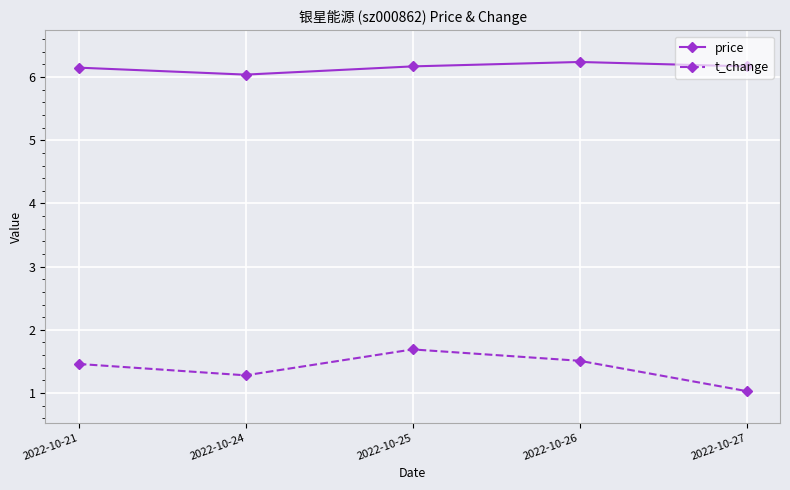

Between 2022-10-21 and 2022-10-27, which series saw the biggest shift?

t_change